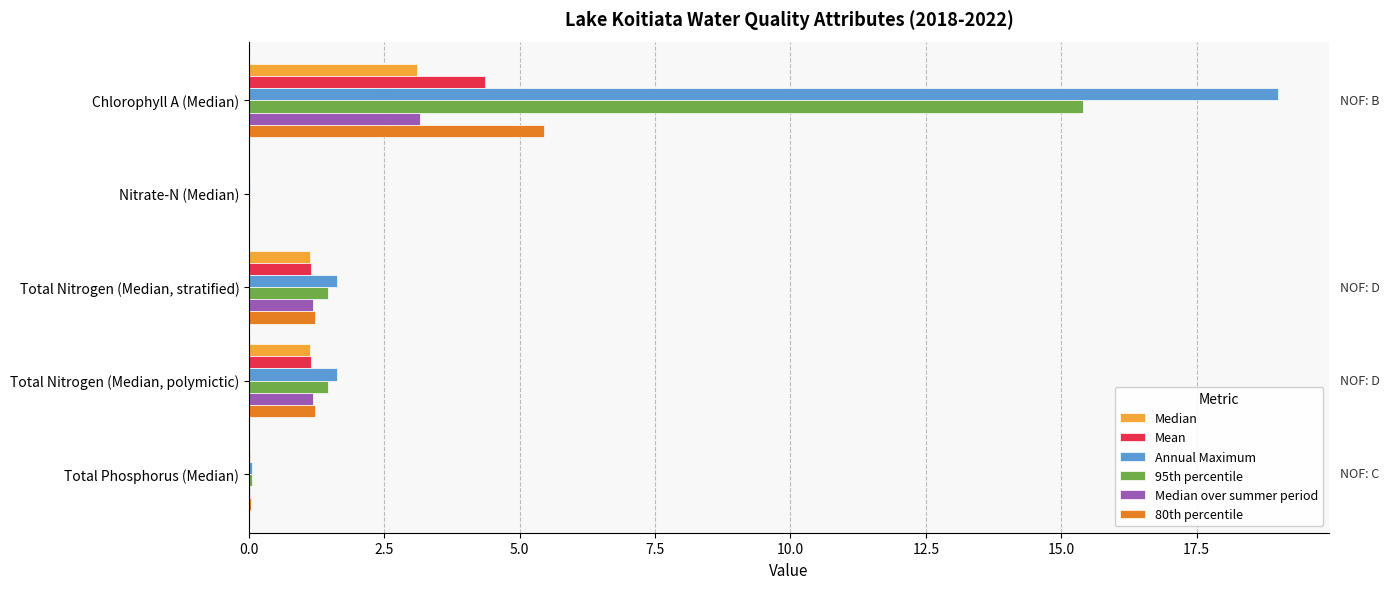

What is the sum of all 80th percentile values?

7.9